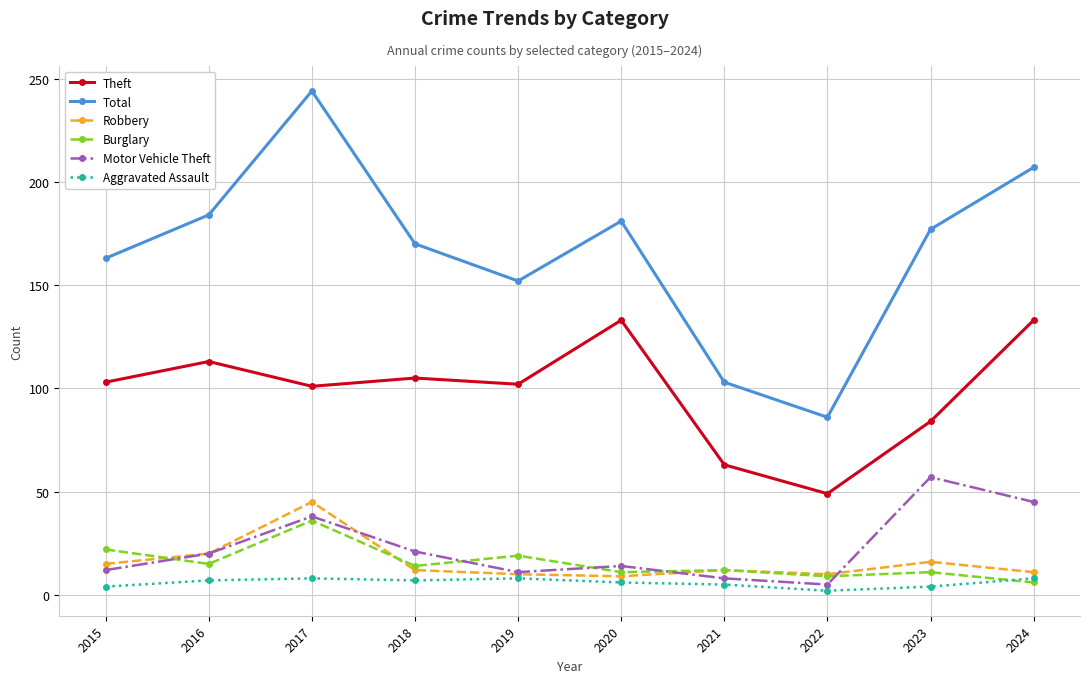

What is the sum of all Total values?

1667